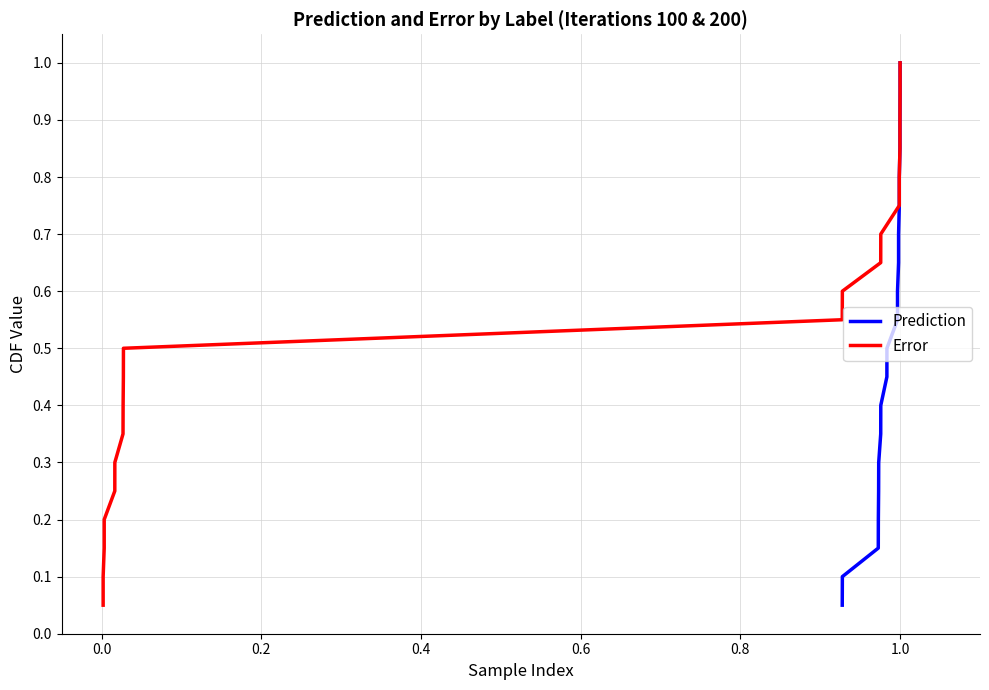

What position from the left is 0.6?

5